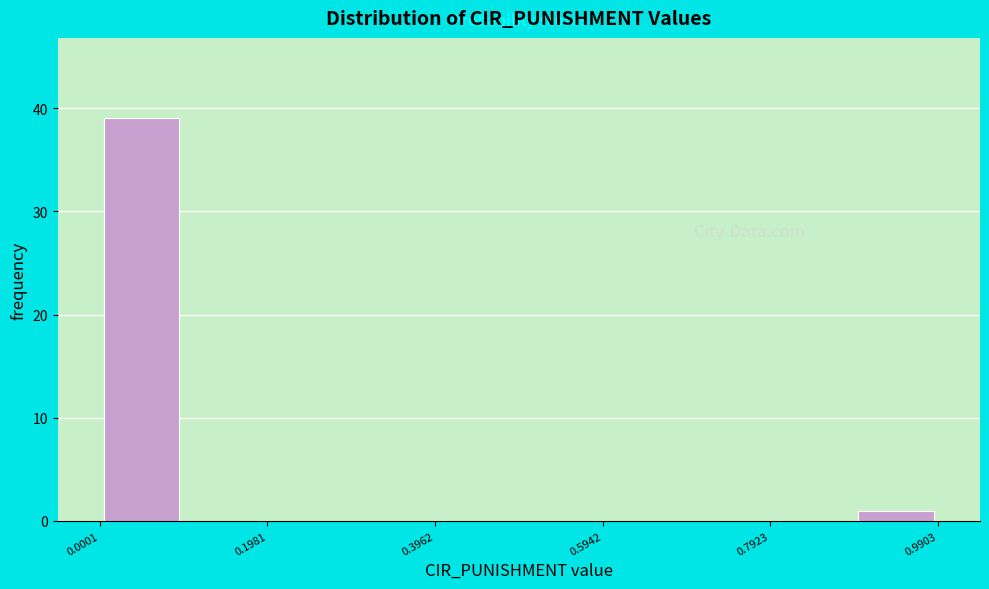

Reading left to right, transcribe this chart: for each bar, give the range it covers on the x-axis and its height. Neither the bar edges nor the heights are printed on the chart, so give them approximately, as read against the axes.

0.0 to 0.1: 39
0.1 to 0.2: 0
0.2 to 0.3: 0
0.3 to 0.4: 0
0.4 to 0.5: 0
0.5 to 0.6: 0
0.6 to 0.7: 0
0.7 to 0.8: 0
0.8 to 0.9: 0
0.9 to 1.0: 1